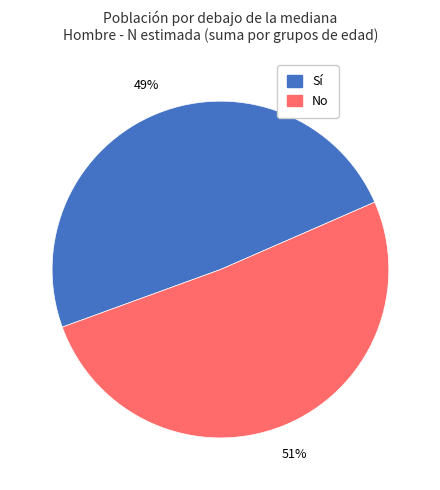

To the nearest percent, what is the combined percentage of No and Sí?

100%